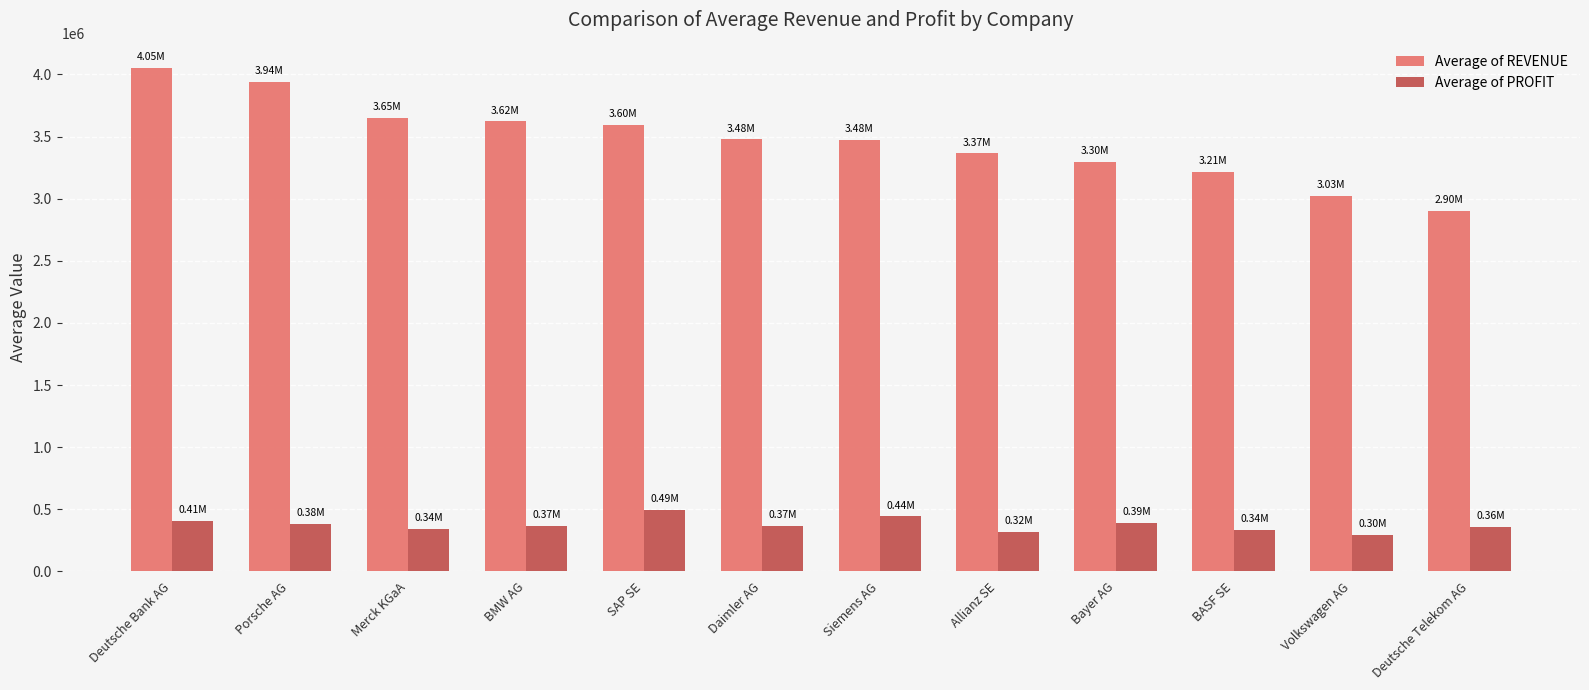

What is the difference between the highest and lowest values at Deutsche Bank AG?

3643624.9